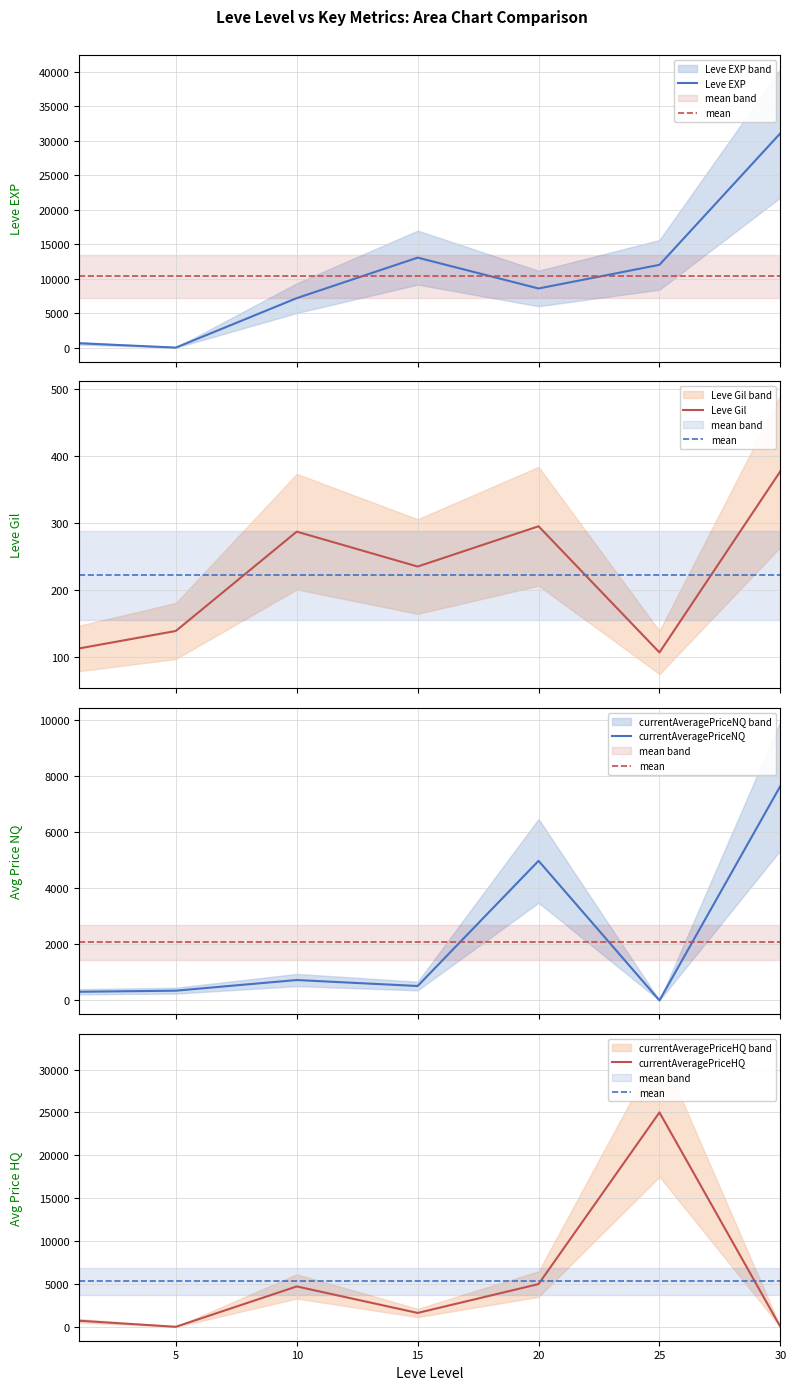

What are all the series names shown in the legend?

Leve EXP, mean, Leve Gil, currentAveragePriceNQ, currentAveragePriceHQ